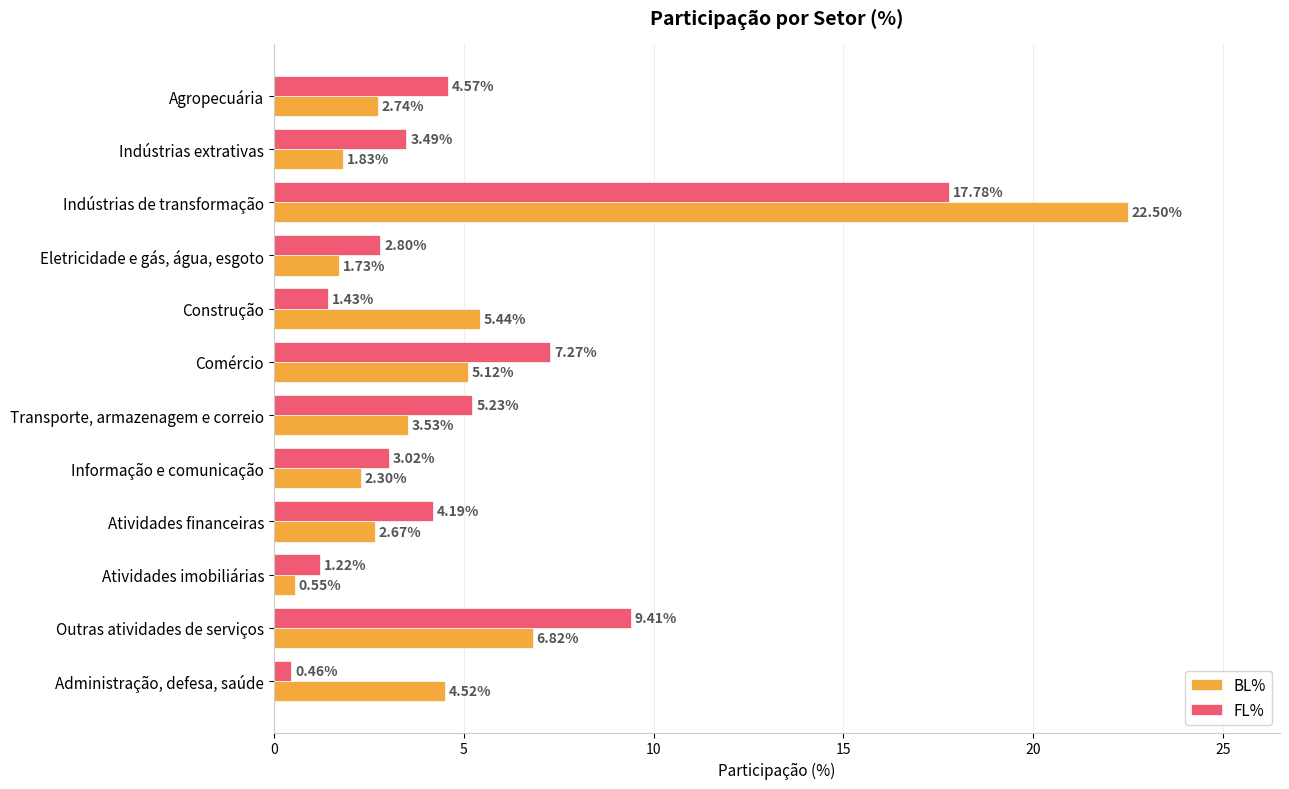

What is the sum of all FL% values?

60.9